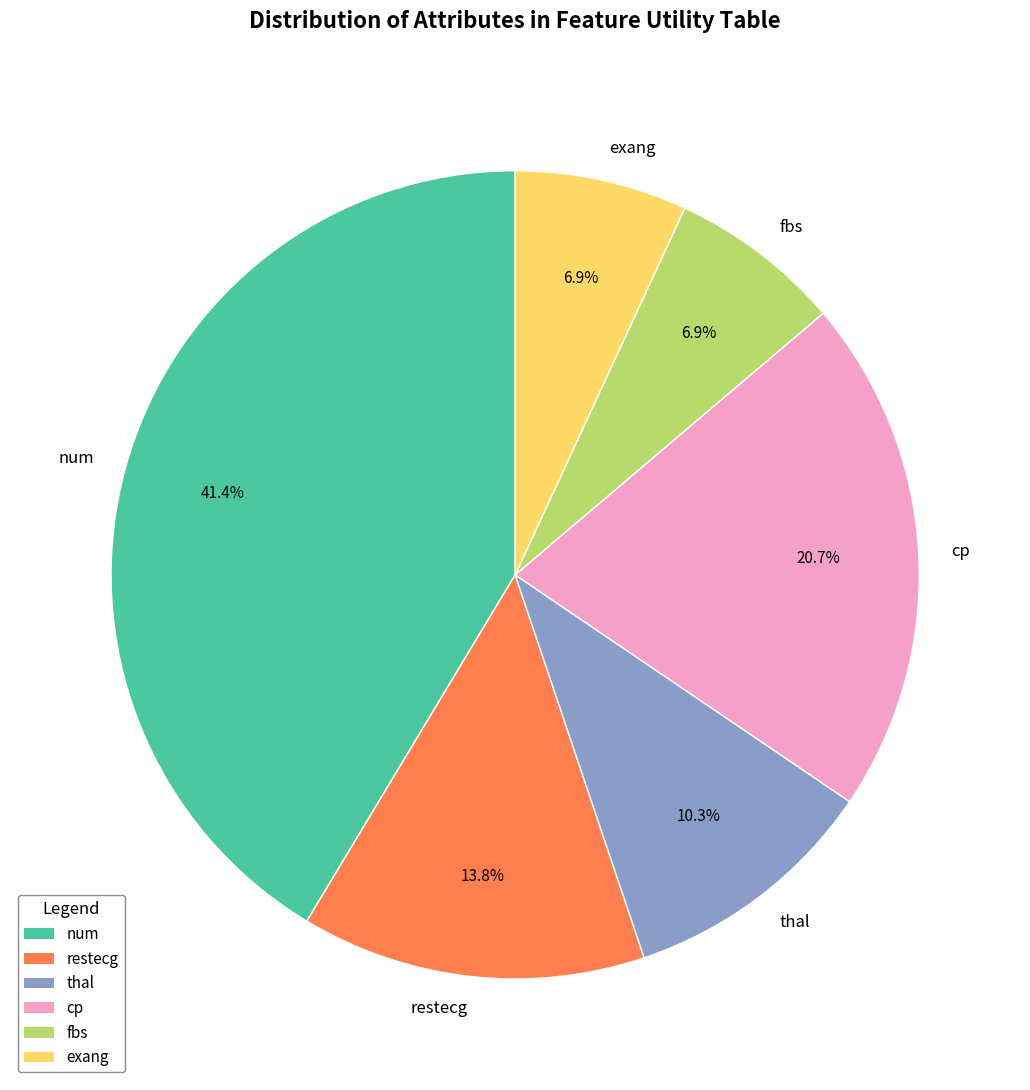

Which category has the biggest portion of the pie?

num